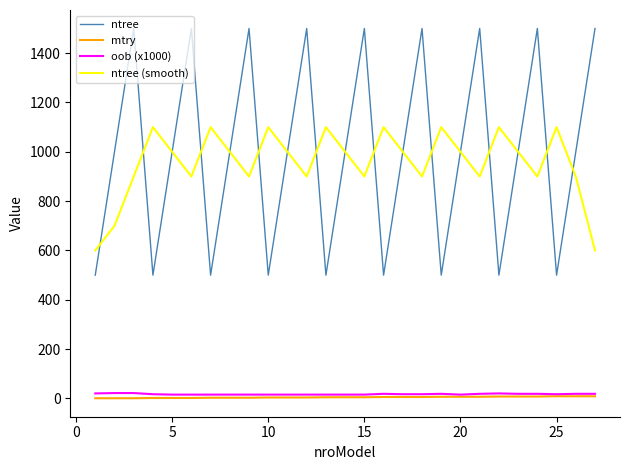

What are all the series names shown in the legend?

ntree, mtry, oob (x1000), ntree (smooth)